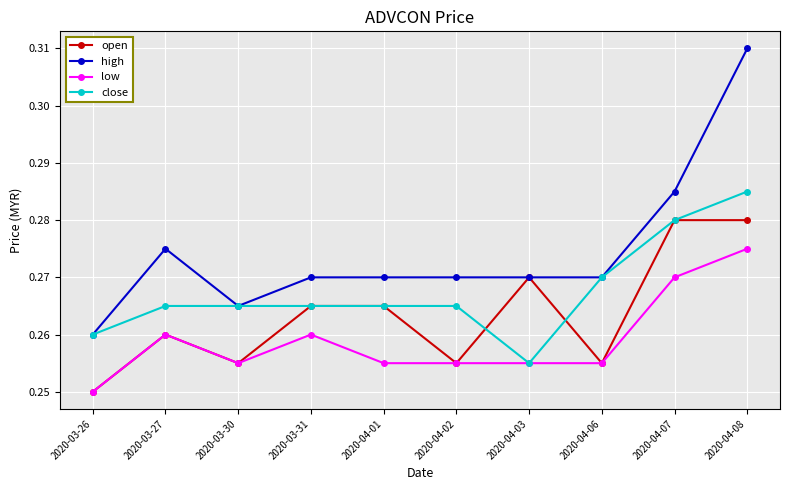

At which label does low reach its minimum?

2020-03-26